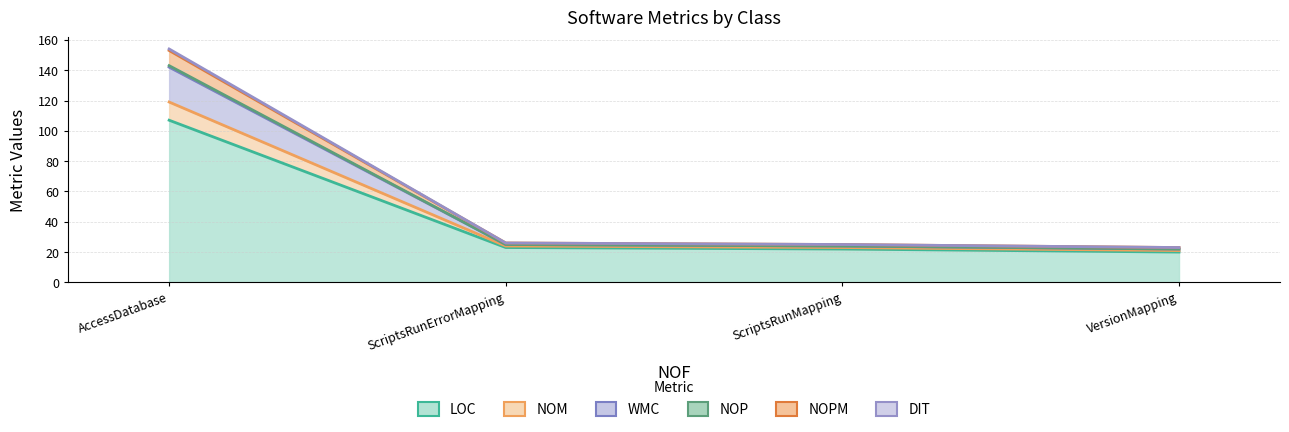

True or false: NOP and WMC cross at least once.

False